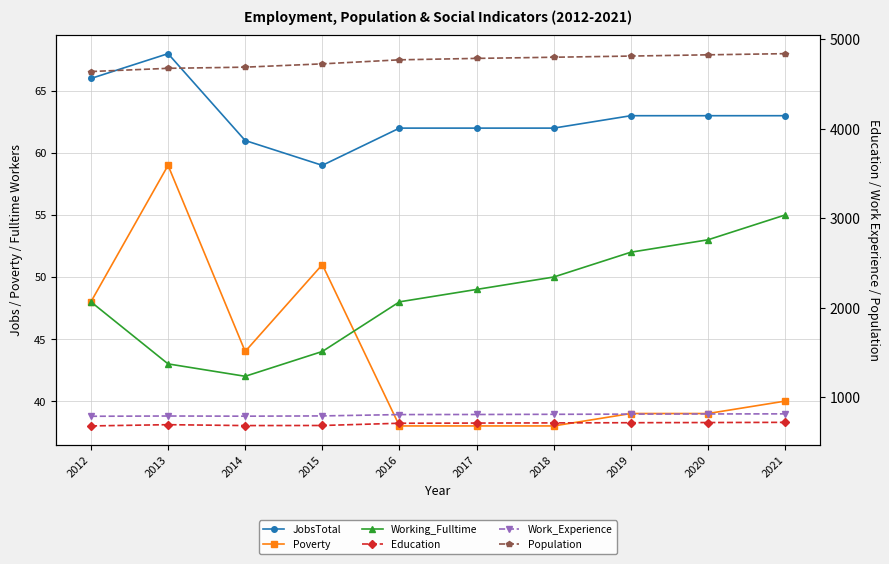

What is the maximum value shown in the chart?

4840